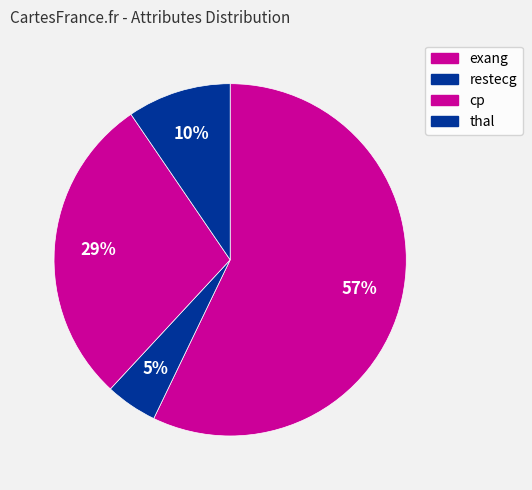

How many slices are in this pie chart?

4